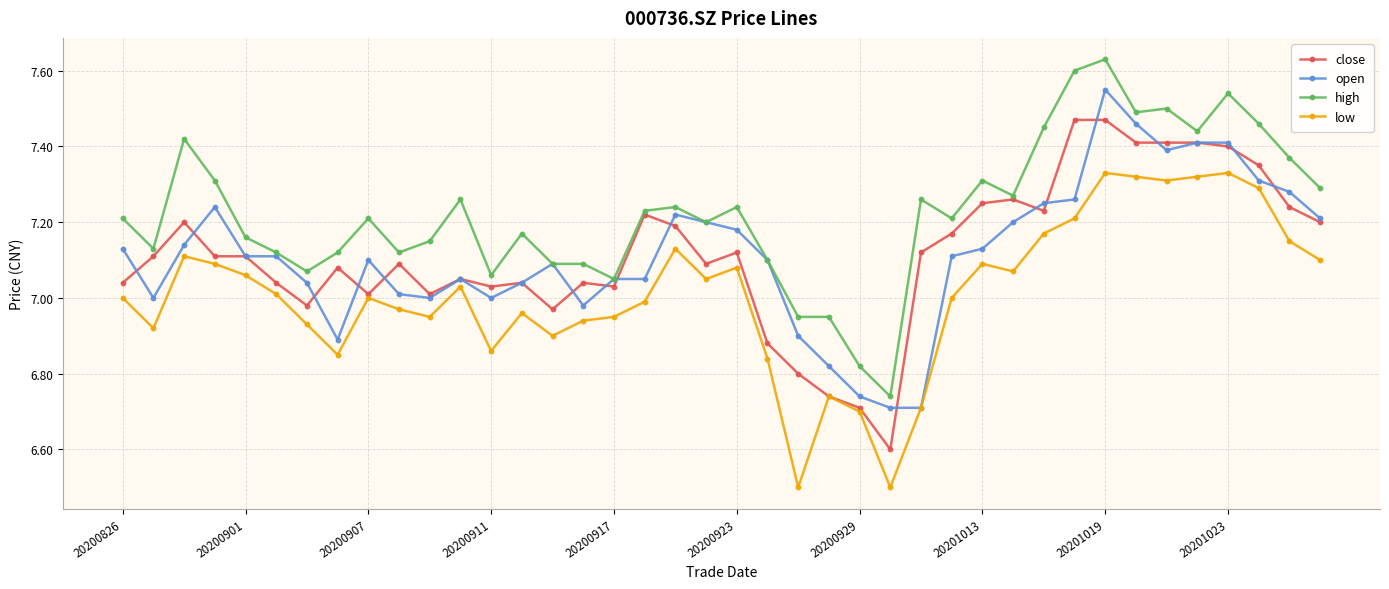

Which series has the widest spread of values?

high